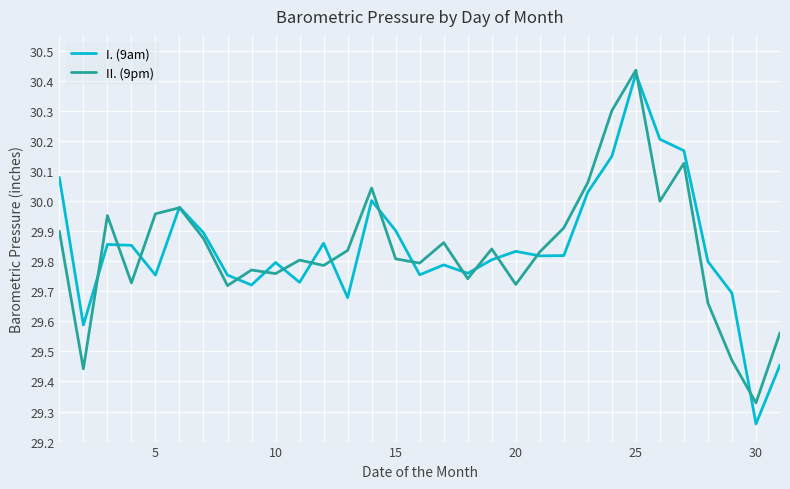

Count the number of categories in the chart.

31